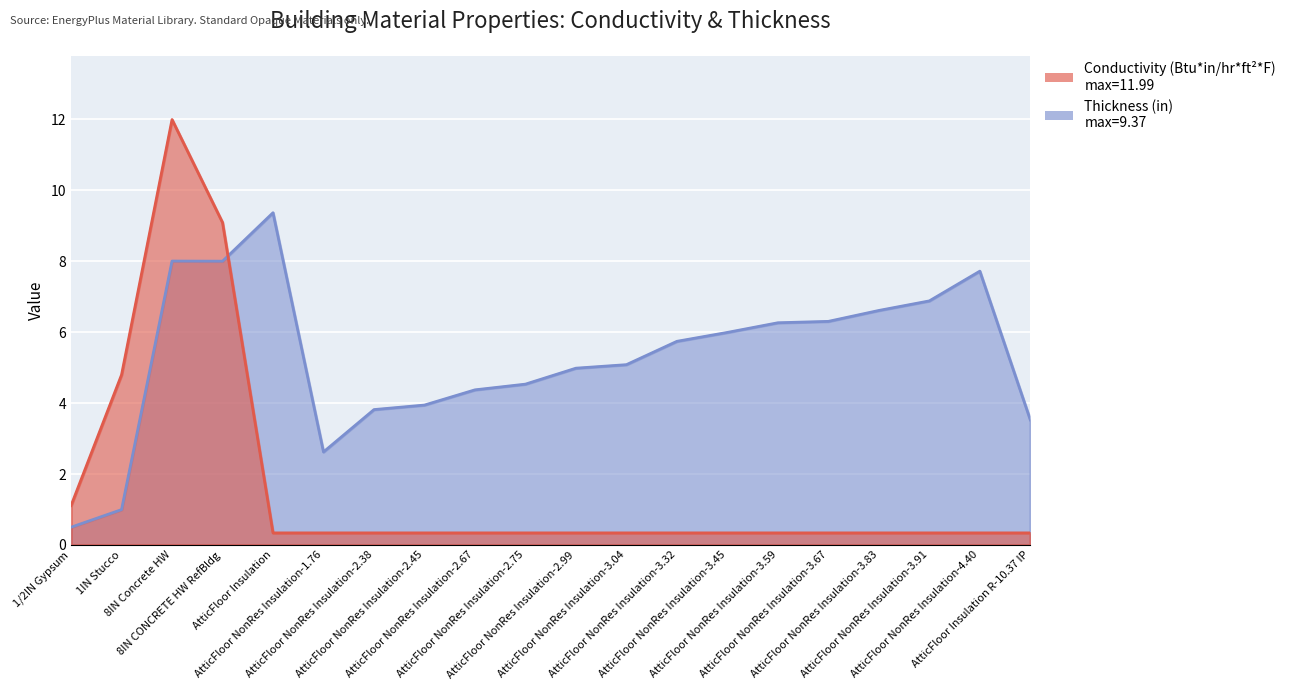

In Conductivity (Btu*in/hr*ft^2*F), how many points are higher than both neighbors (excluding endpoints)?

1